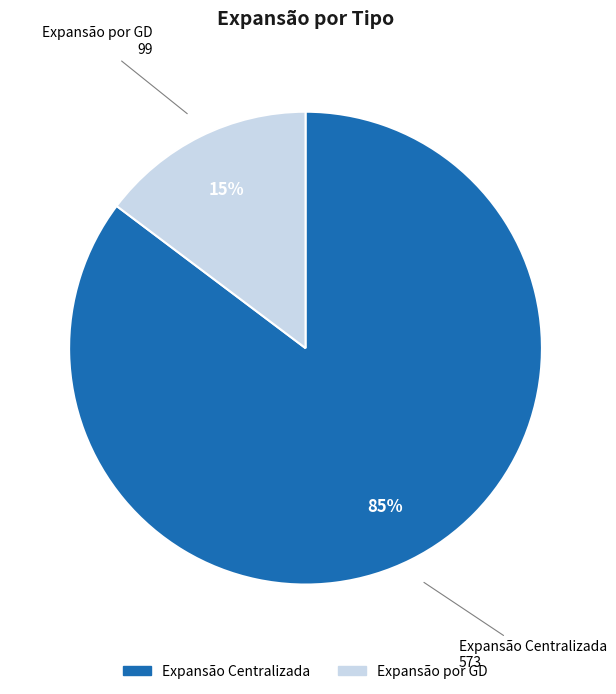

To the nearest percent, what percentage of the pie is Expansão por GD?

15%